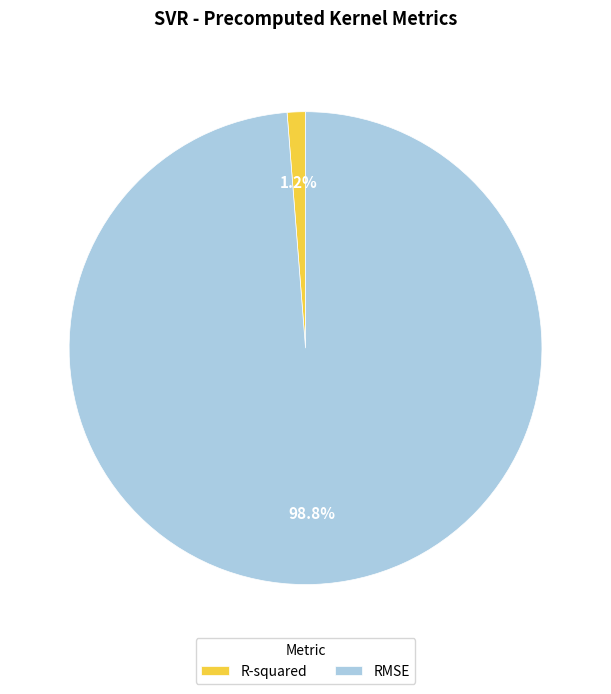

Which has a higher value, R-squared or RMSE?

RMSE